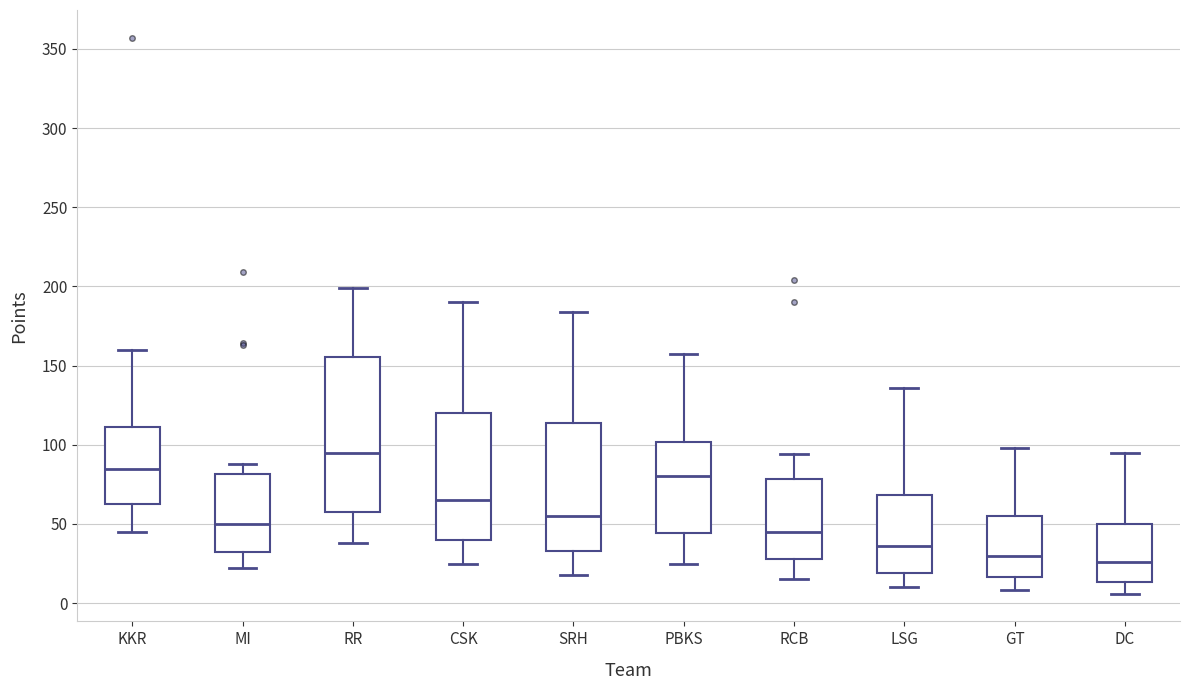

Which box's median line is the highest?

RR